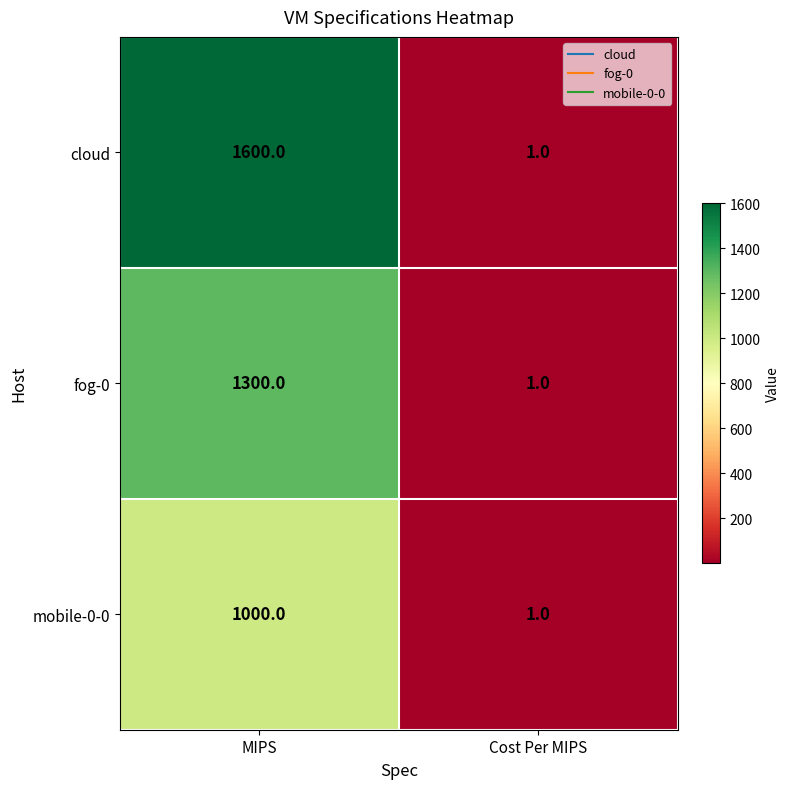

Between MIPS and Cost Per MIPS, which series saw the biggest shift?

cloud